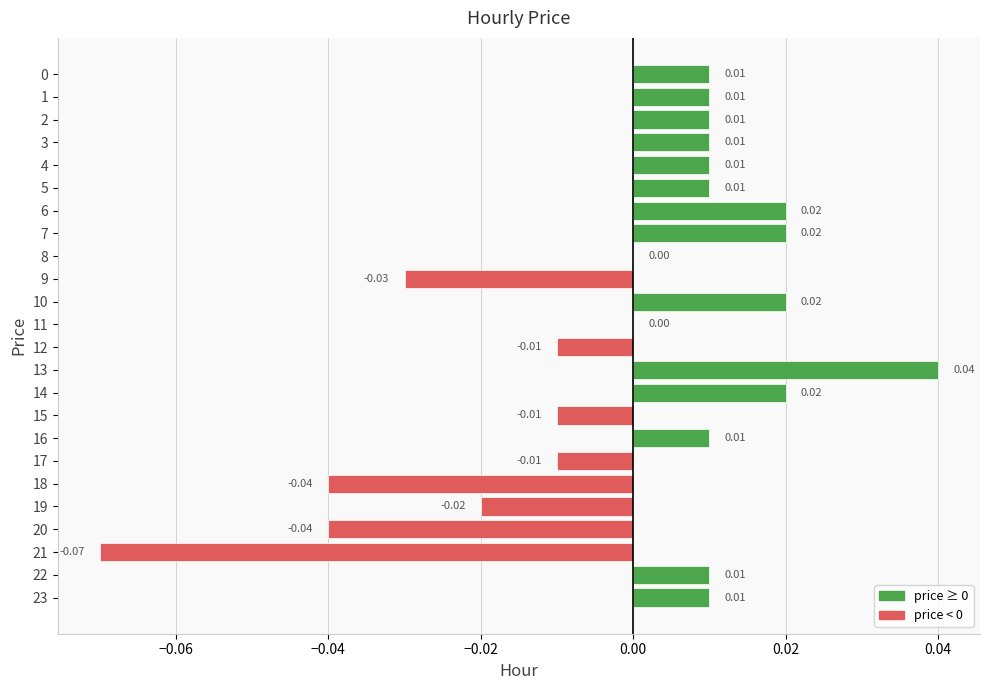

True or false: the data shows -0.0 at 17.

False